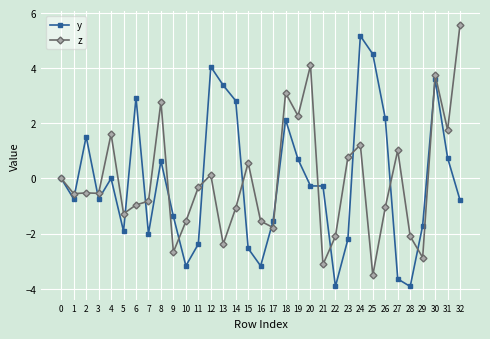

Which series ends up on top after the final intersection of z and y?

z